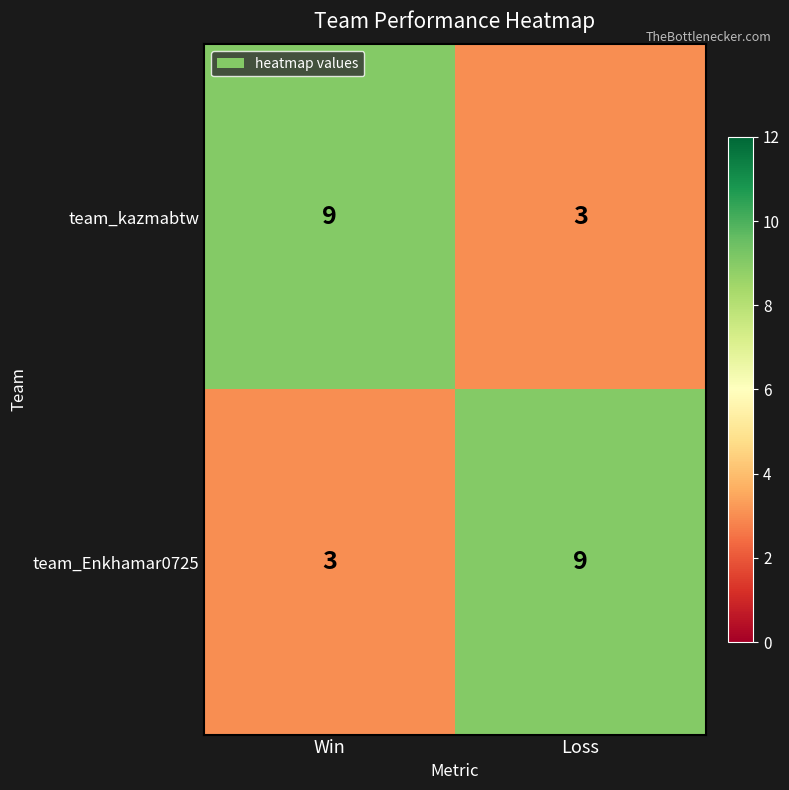

The value of team_Enkhamar0725 at Loss is 2. True or false?

False